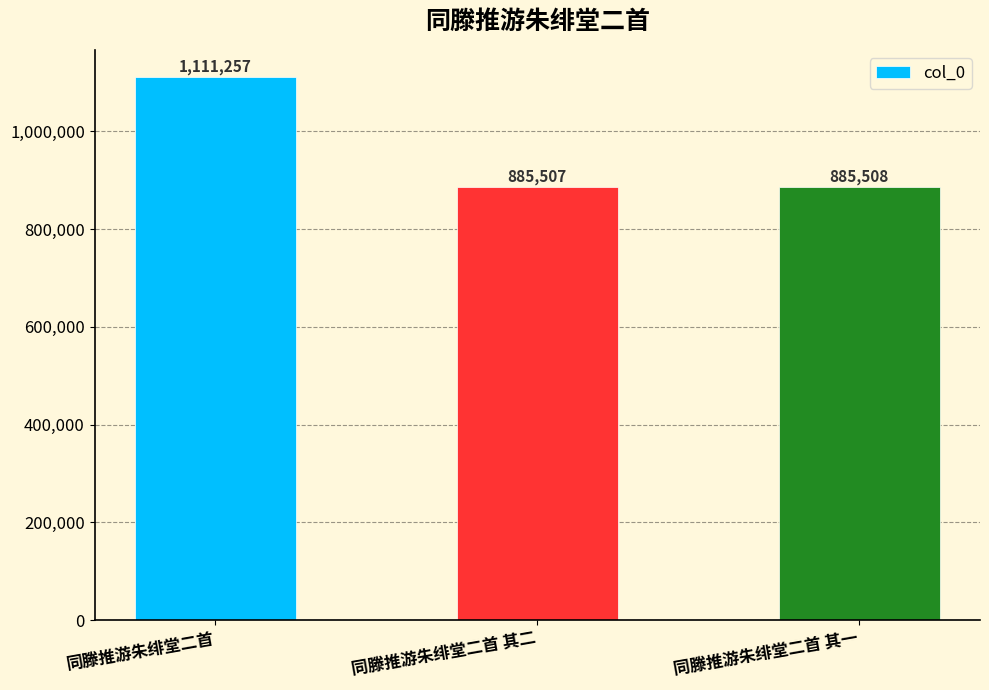

List the labels in order of value, largest first.

同滕推游朱绯堂二首, 同滕推游朱绯堂二首 其一, 同滕推游朱绯堂二首 其二